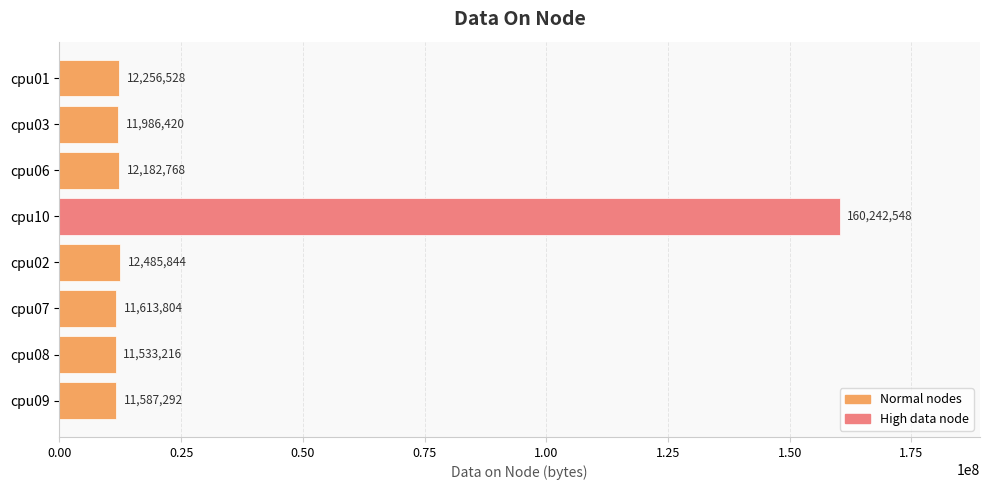

Approximately how many times larger is the value at cpu06 compared to cpu03?

1.0